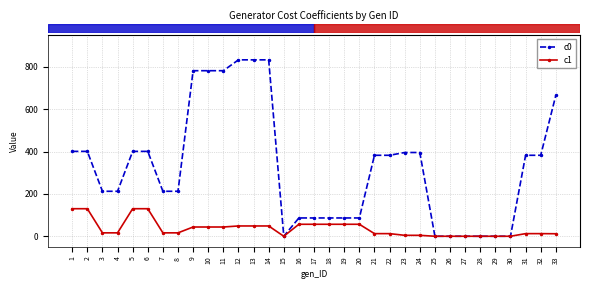

What is the average value of the c0 series?

324.6